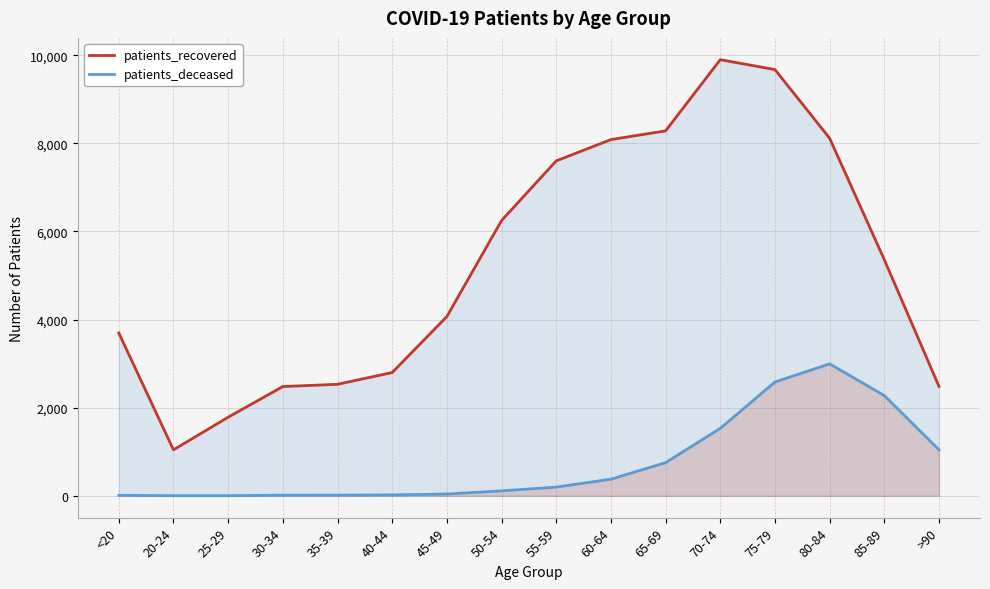

Reading left to right, transcribe all the data shown in this chart.

patients_recovered: 3696	1044	1784	2480	2531	2798	4068	6247	7601	8084	8282	9897	9673	8115	5358	2483
patients_deceased: 12	3	3	15	16	22	41	113	198	378	753	1531	2583	2995	2275	1044